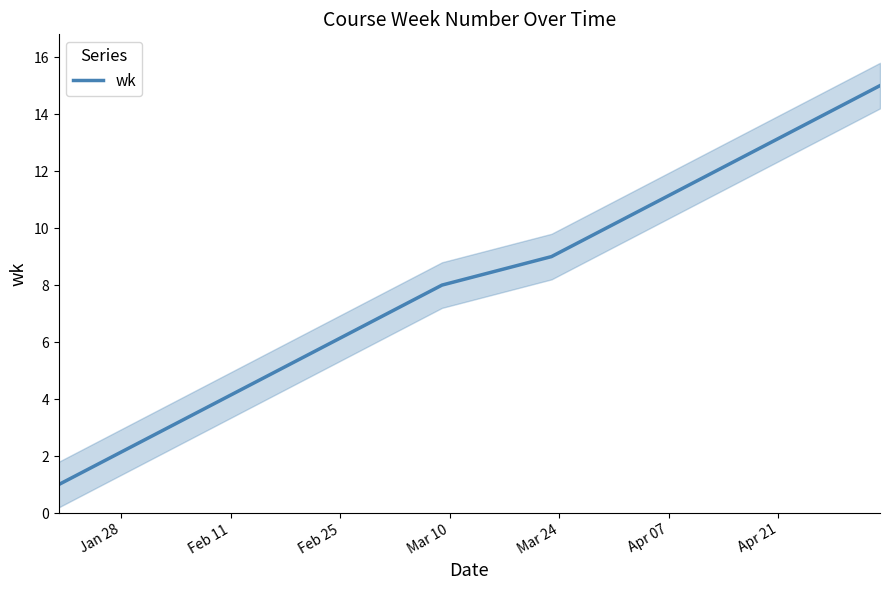

What is the smallest value displayed?

1